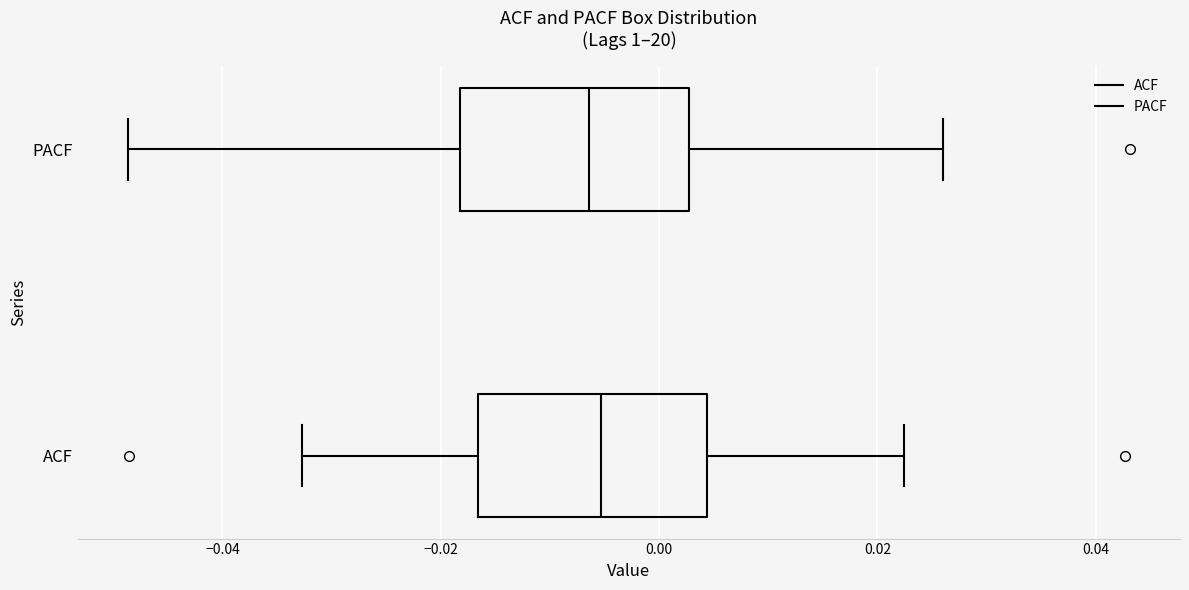

Reading bottom to top, read every box against the x-axis: the position of its median line, the range the box covers, and the ends of its whiskers. The values are not printed on the chart, so give them approximately, as read against the axis.

ACF: median -0.006, box -0.016 to 0.004, whiskers -0.032 to 0.022
PACF: median -0.006, box -0.018 to 0.002, whiskers -0.048 to 0.026